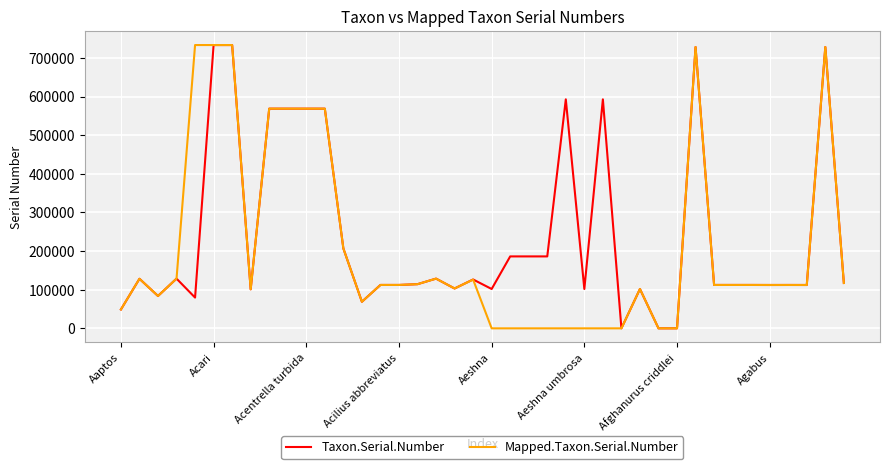

Rank the series by their average value, from lowest to highest.

Mapped.Taxon.Serial.Number, Taxon.Serial.Number